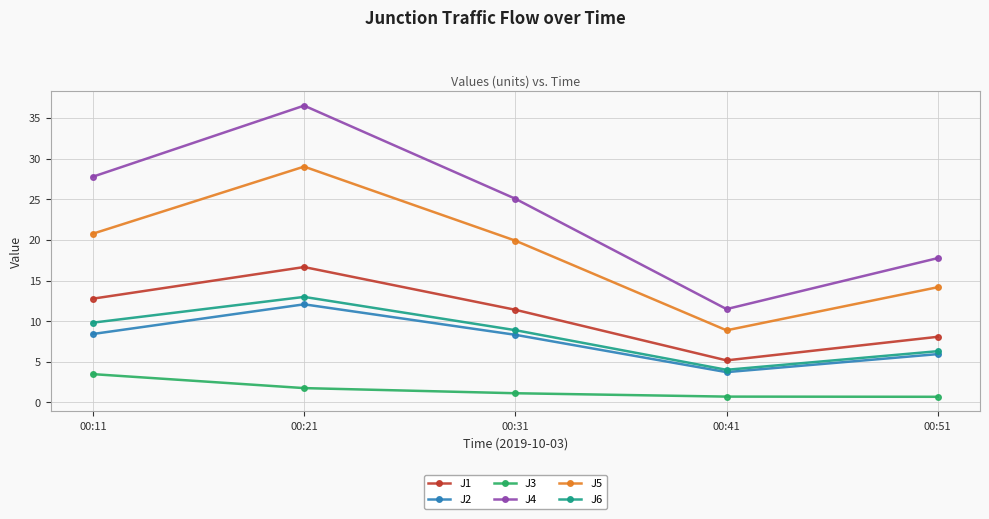

What is the sum of the J1 values at 00:41 and 00:11?

17.9